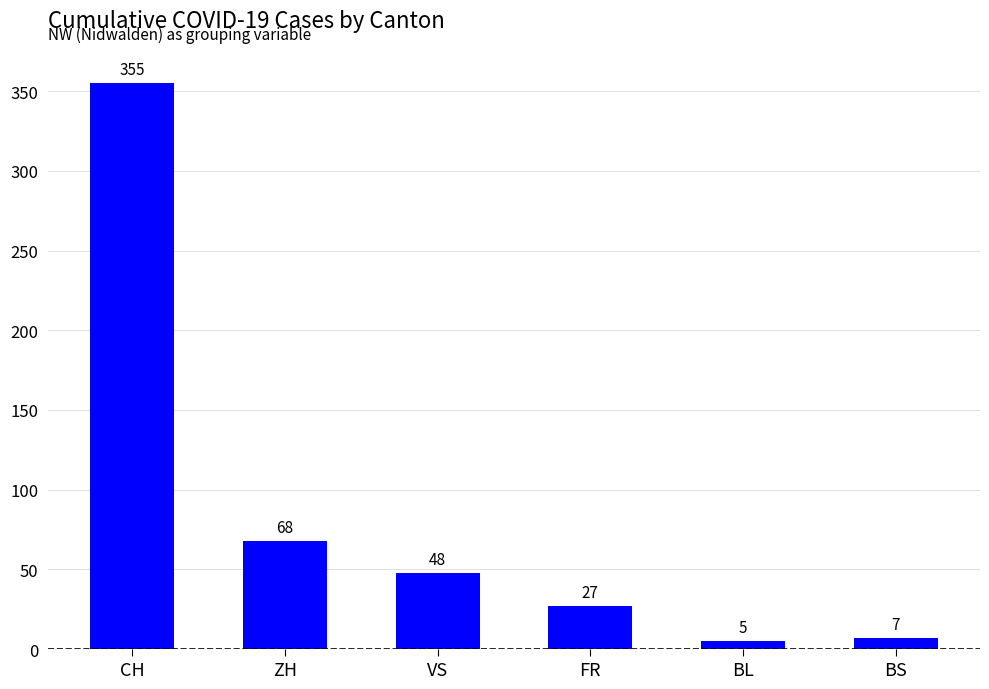

What is the maximum value shown in the chart?

355